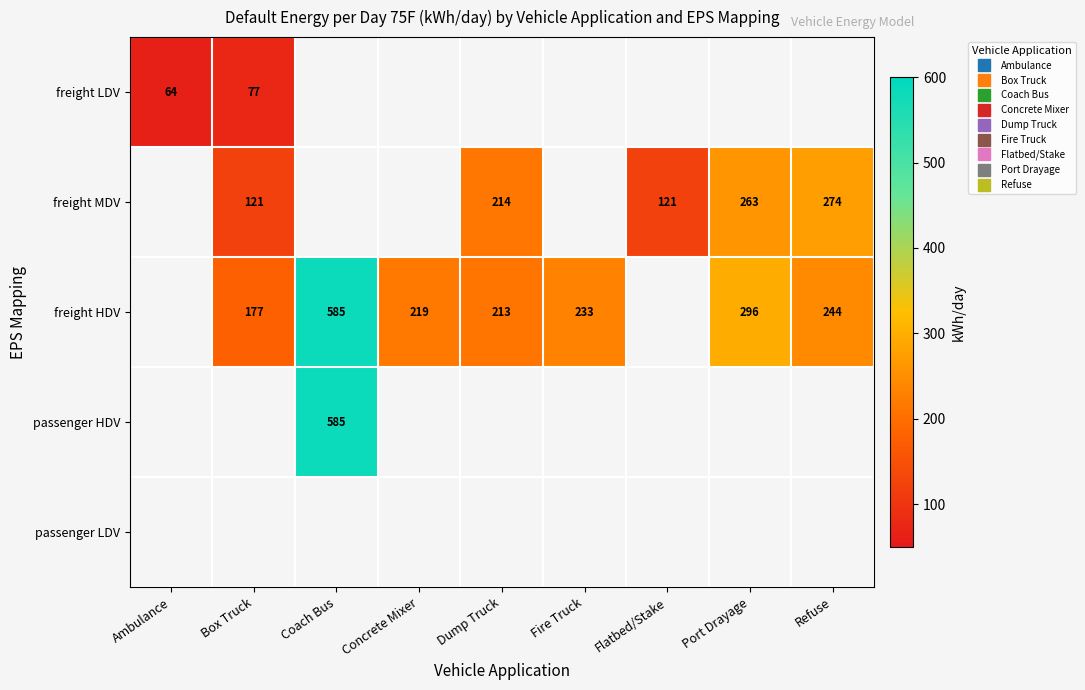

True or false: freight HDV has a value of 55.4 at Box Truck.

False